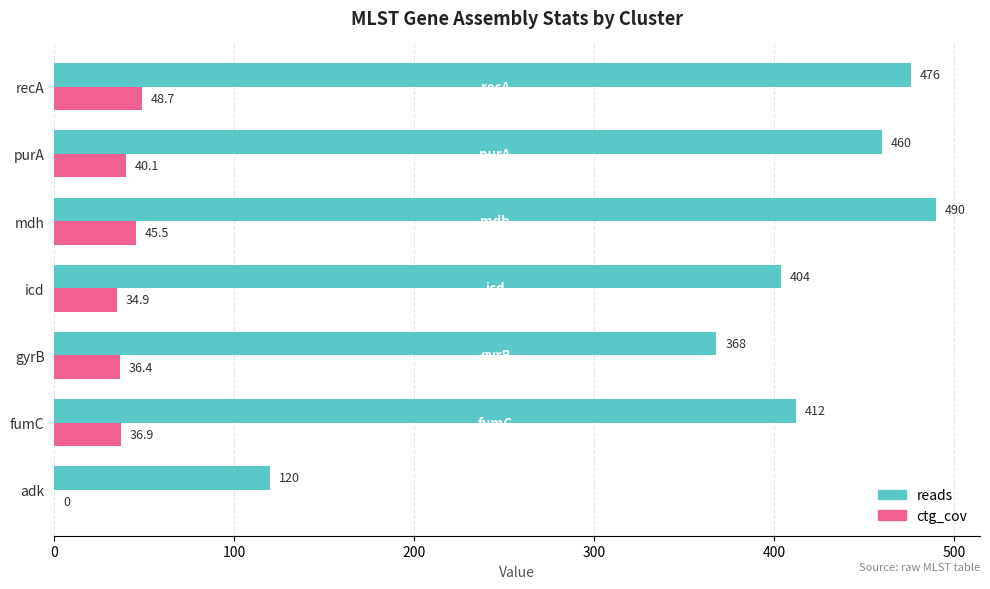

At which category does the chart reach its peak across all series?

mdh